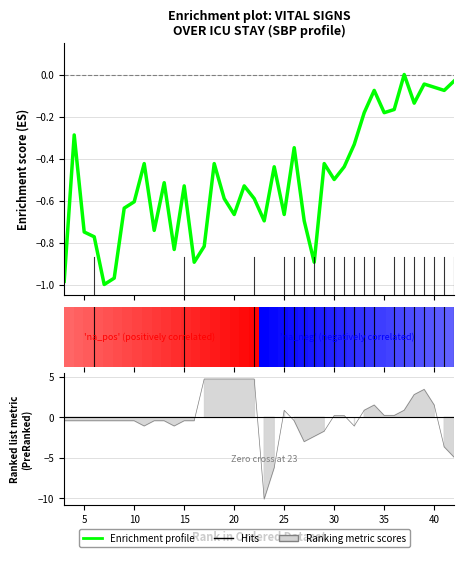

Is it true that the value at 28 is -0.7?

False